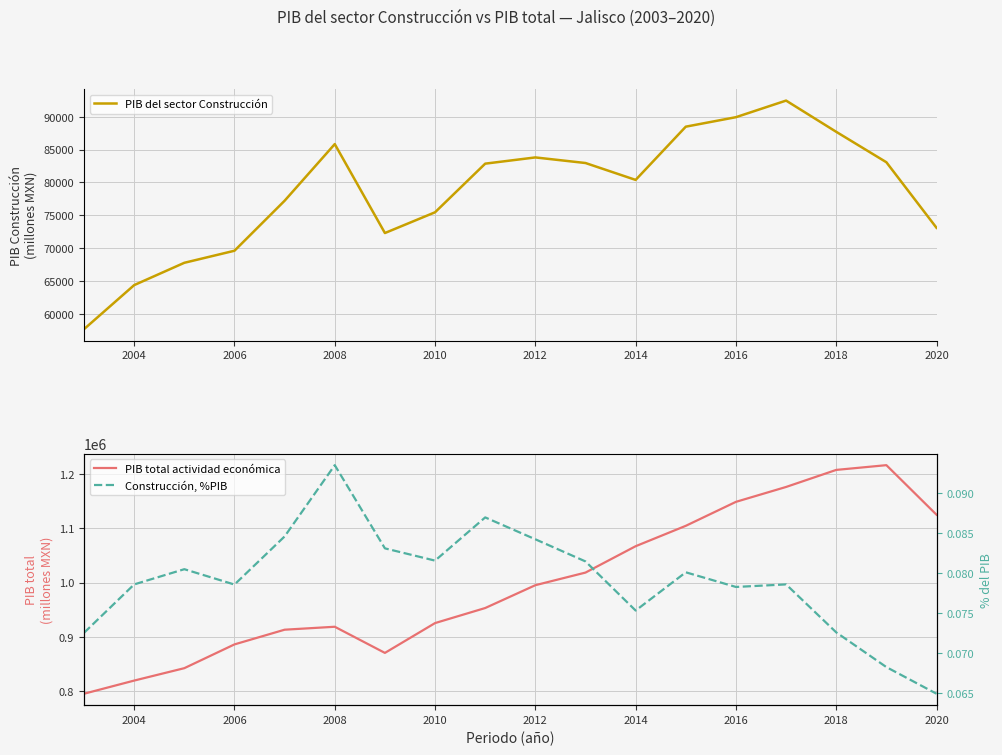

List the series in order of their peak value, highest first.

PIB total actividad económica, PIB del sector Construcción, Construcción, %PIB